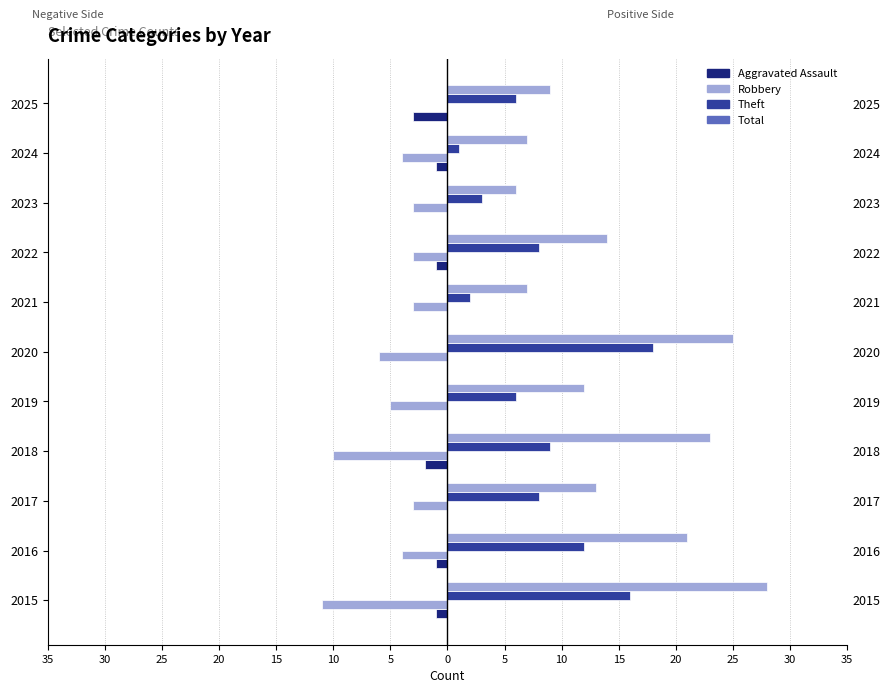

How many categories are shown in the chart?

11